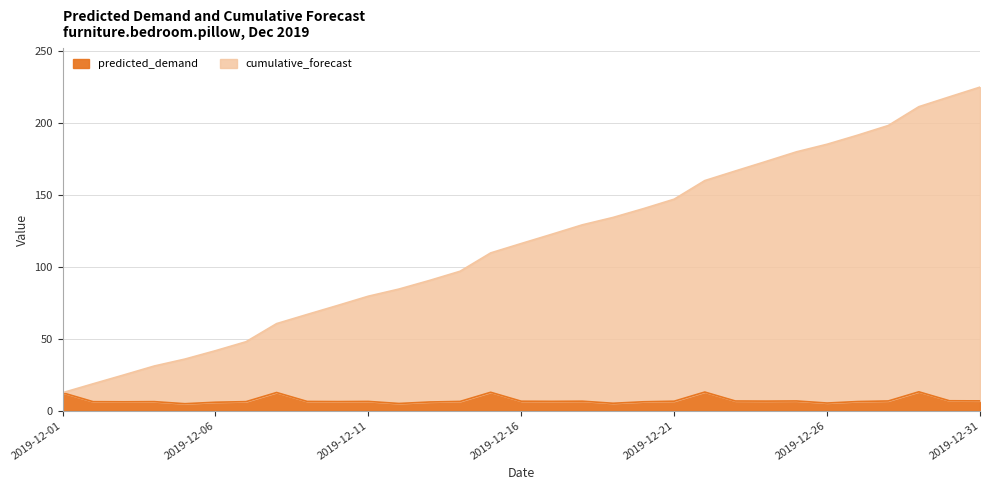

Rank the series at 2019-12-29 from lowest to highest value.

predicted_demand, cumulative_forecast